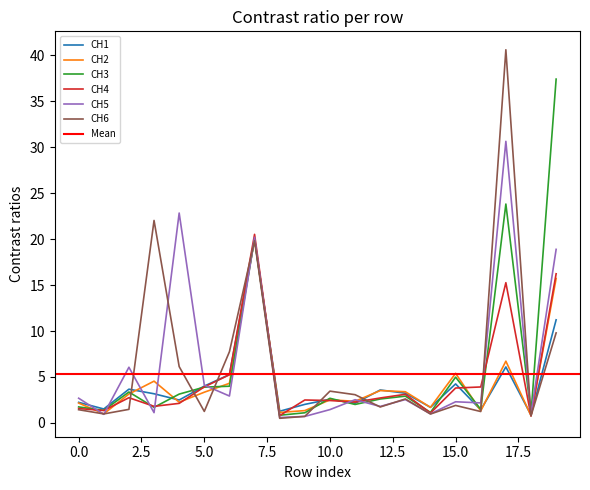

What is the value of the CH1 point at the 3rd from the left?

3.7